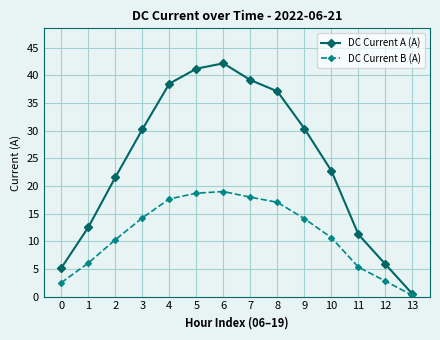

The value of DC Current A (A) at 0 is 5.2. True or false?

True